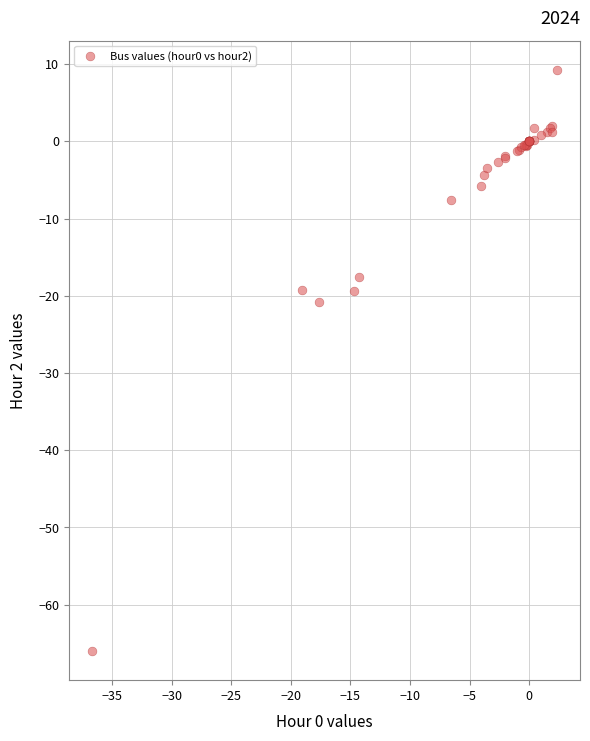

What Y value in the scatter plot is closest to -28?

-20.8